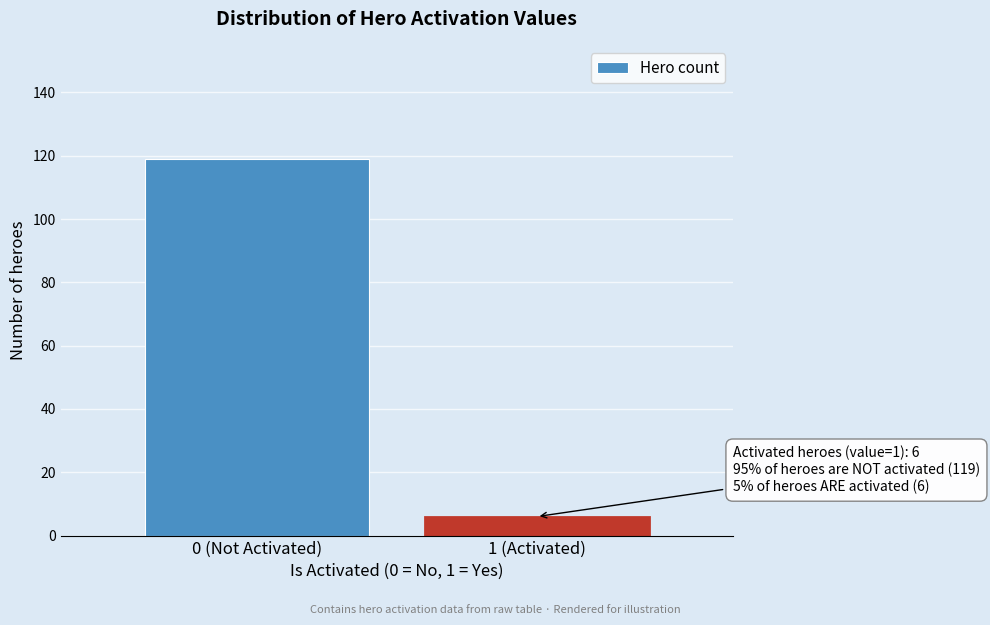

Reading right to left, what are all the values shown in this chart?

6	119